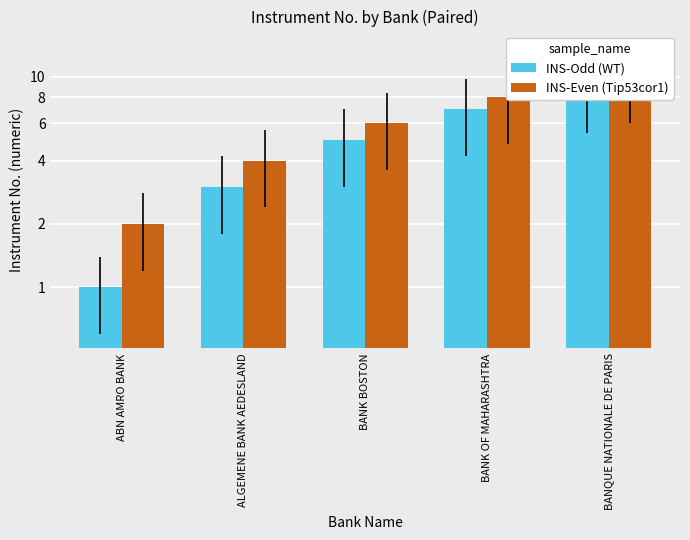

List the series in order of their peak value, lowest first.

INS-Odd (WT), INS-Even (Tip53cor1)